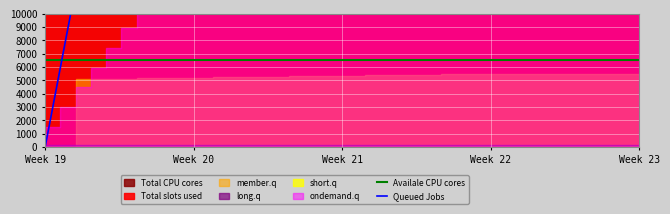

The value of Queued Jobs at Week 23 is 9416.7. True or false?

False